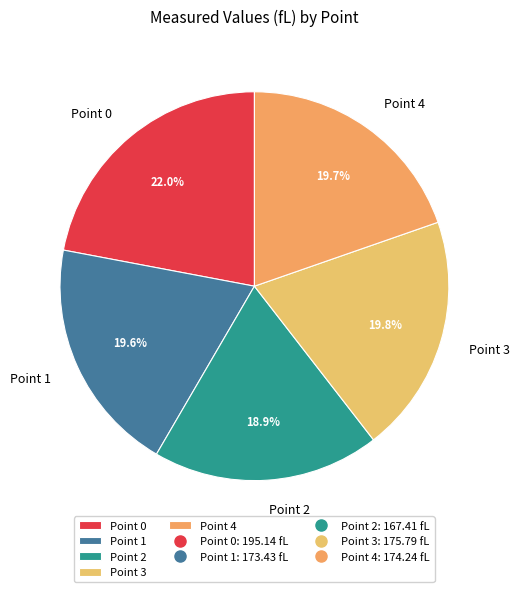

What percentage do Point 4 and Point 3 together represent?

39.5%